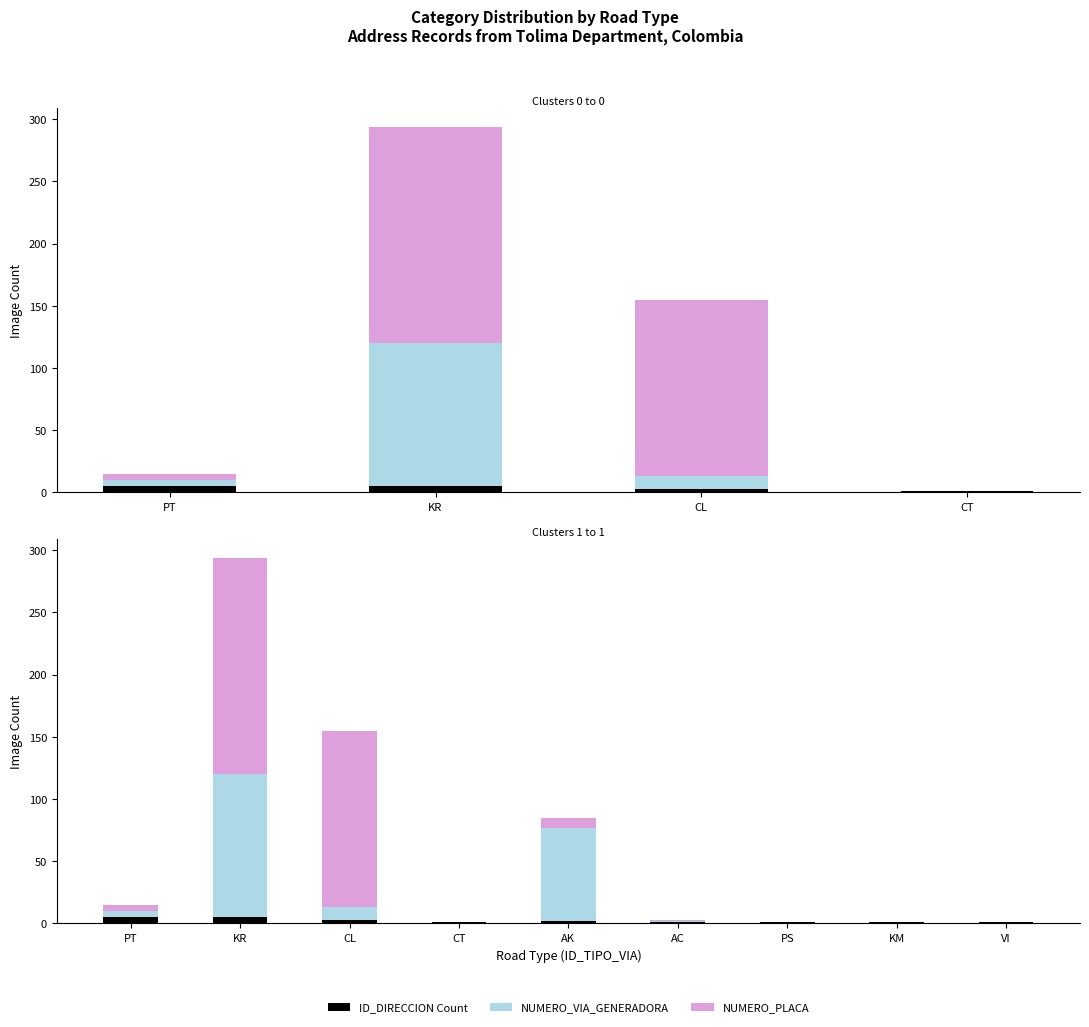

What is the maximum value shown in the chart?

174